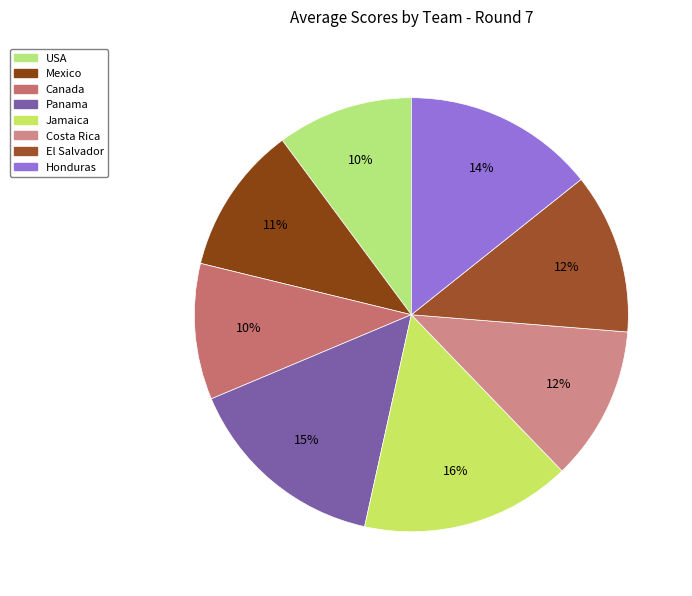

Rank the categories by value from highest to lowest.

Jamaica, Panama, Honduras, El Salvador, Costa Rica, Mexico, USA, Canada